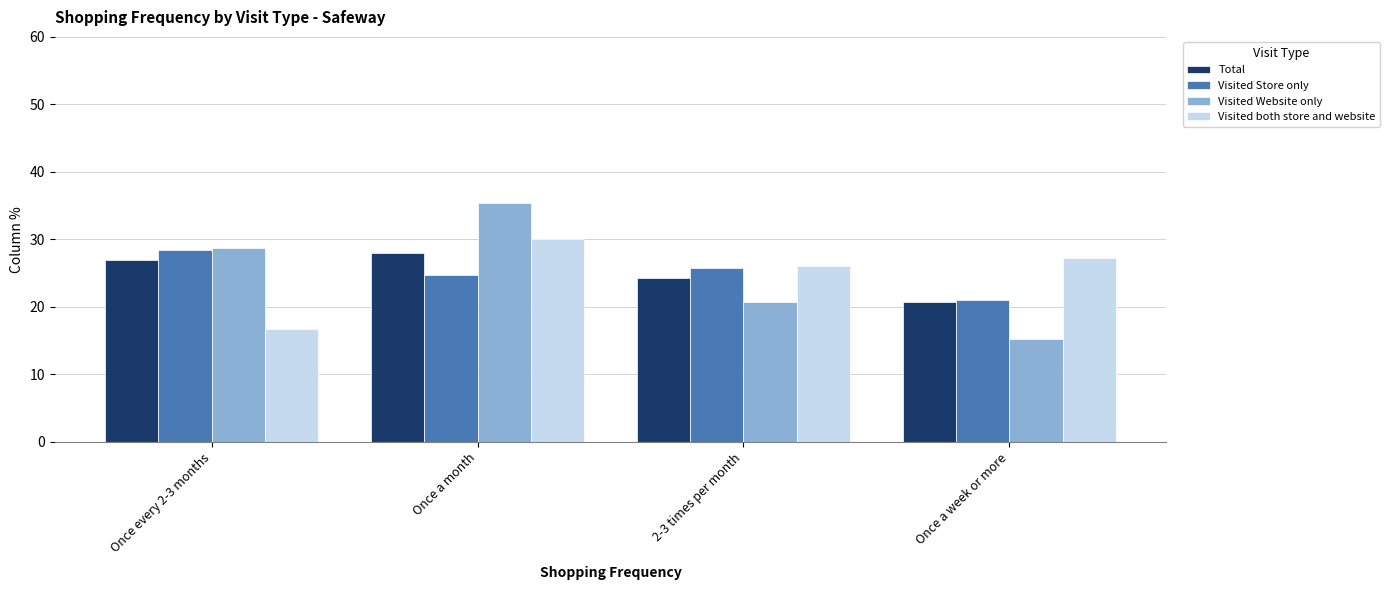

What is the total value across all series at Once a month?

118.2